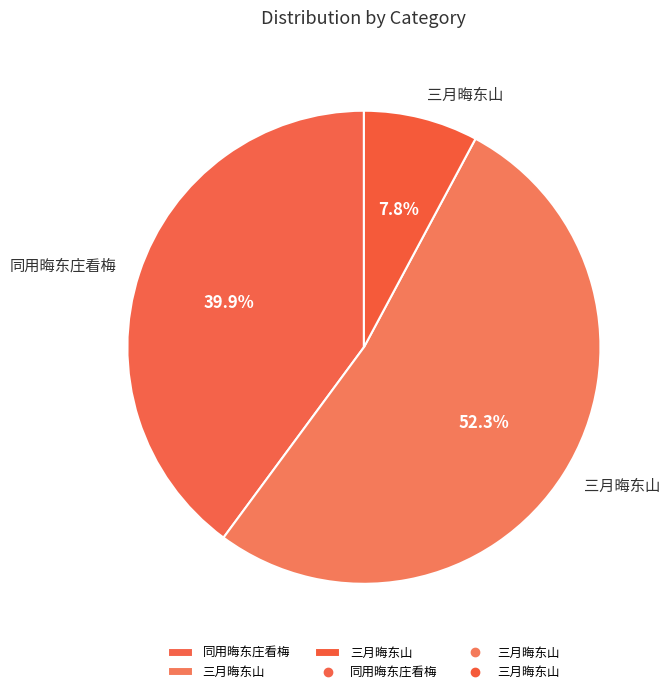

Which category has the biggest portion of the pie?

三月晦东山